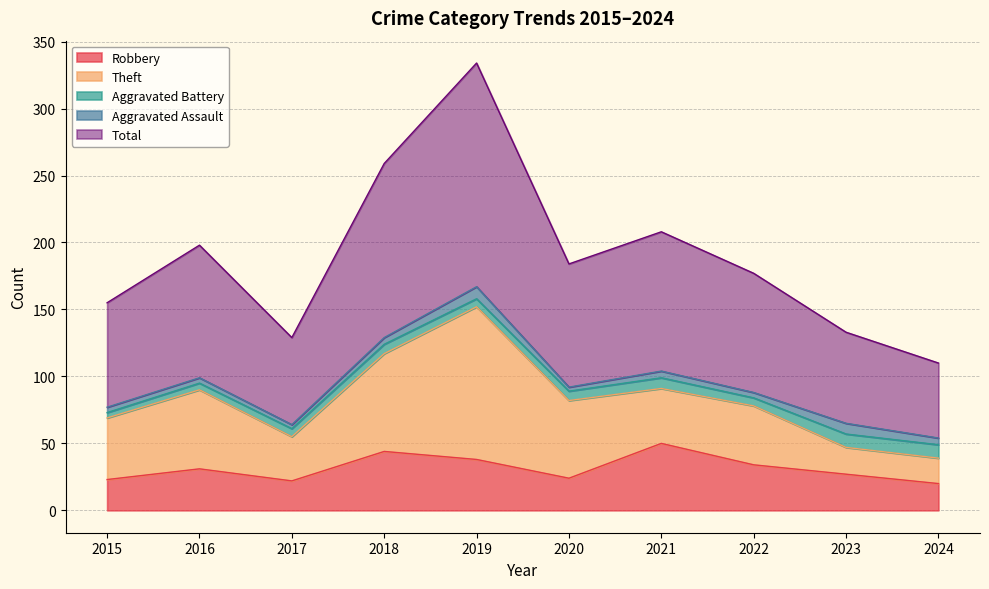

Does the chart have visible grid lines?

Yes